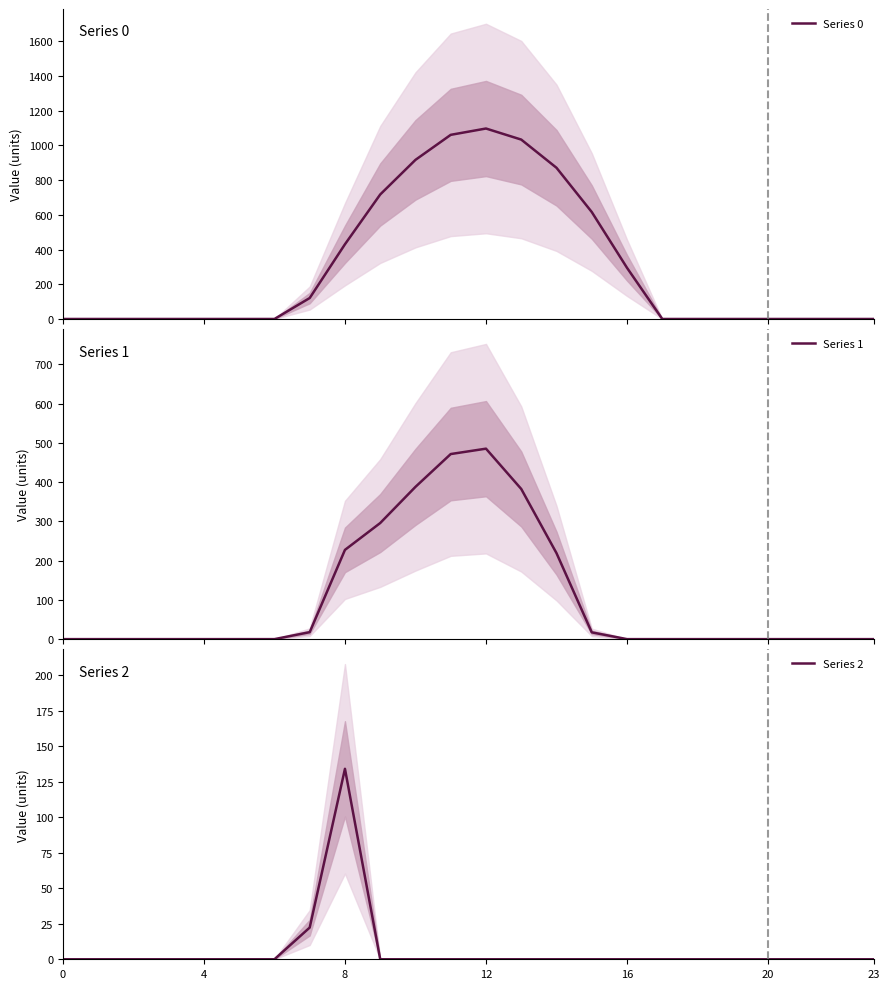

True or false: Series 0 and Series 2 intersect in this chart.

False